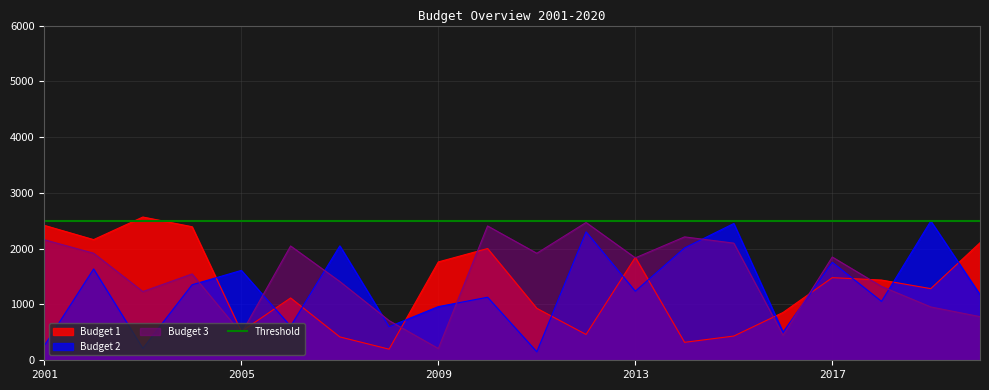

What is the value of the Budget 3 point at the 7th from the left?

1412